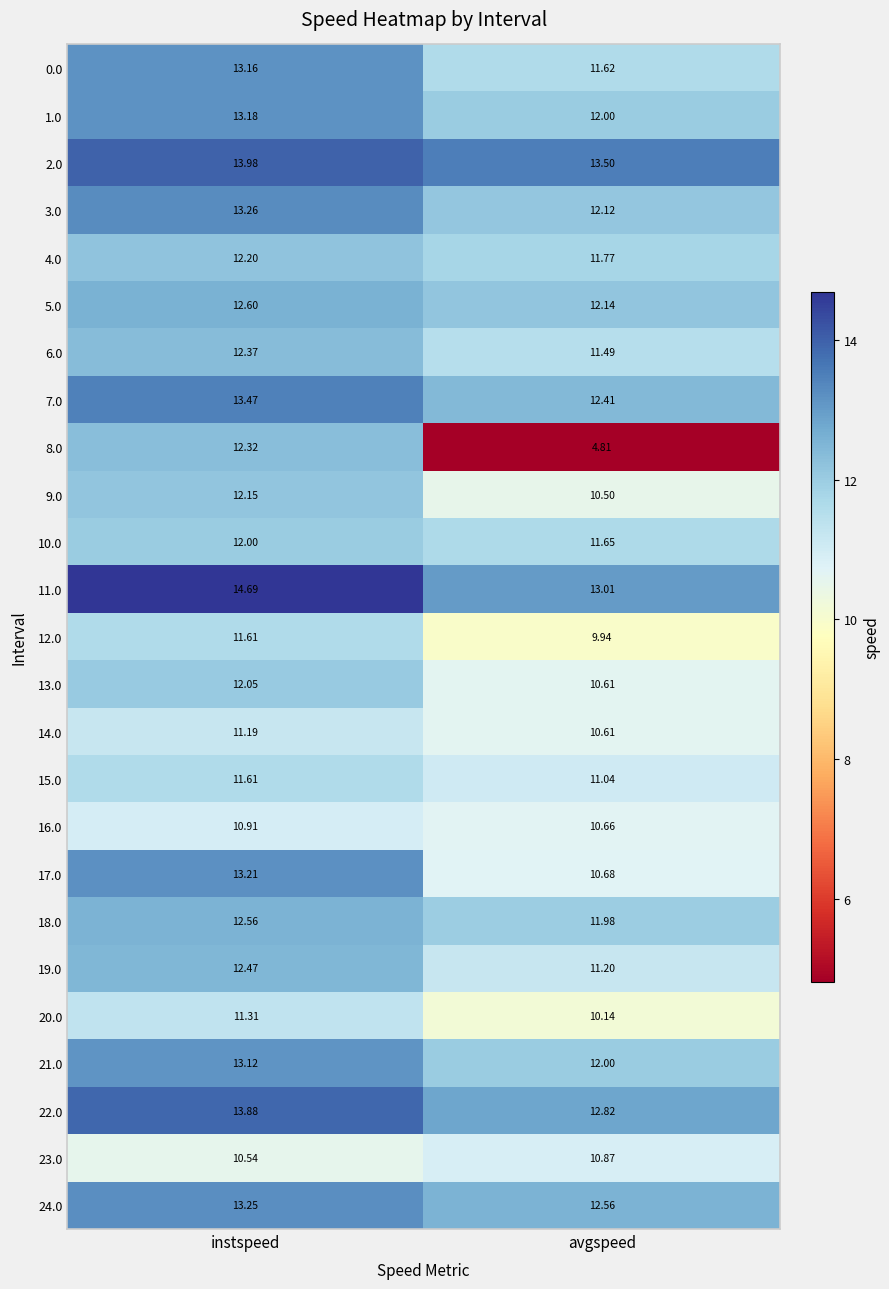

List the labels in order of 20.0 value, smallest first.

avgspeed, instspeed